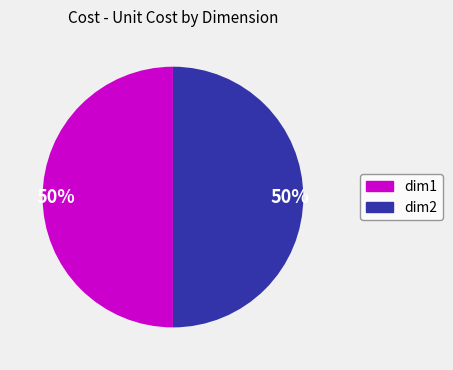

To the nearest percent, what is the average slice percentage?

50%